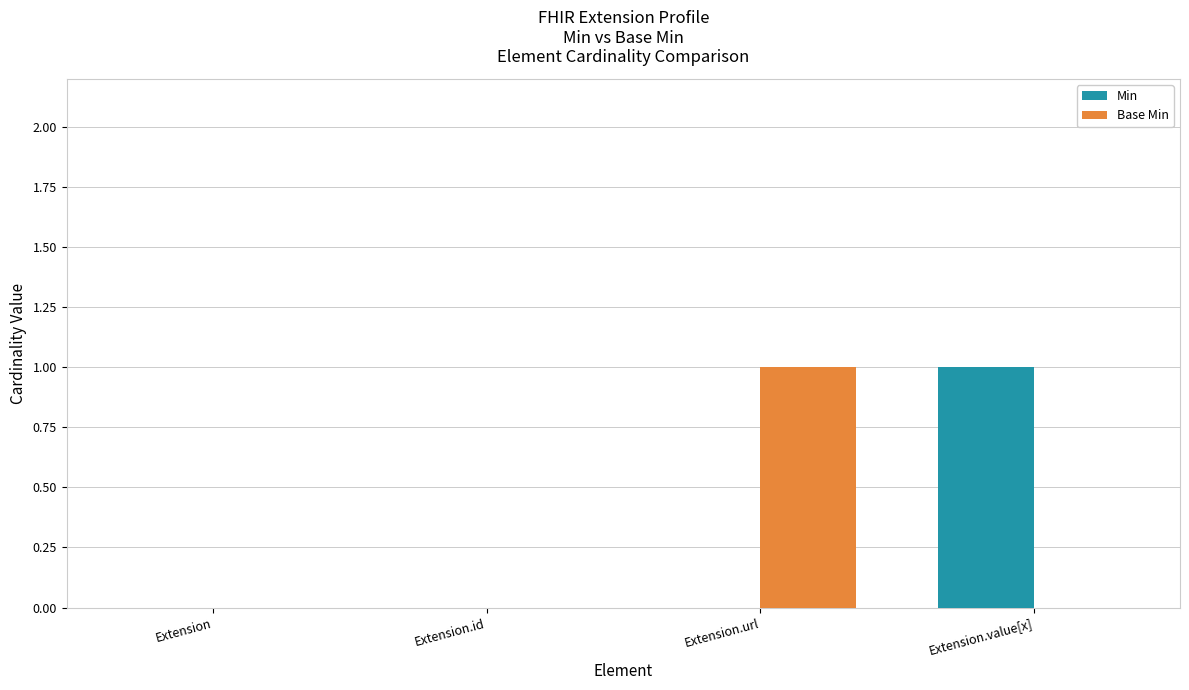

What are all the series names shown in the legend?

Min, Base Min